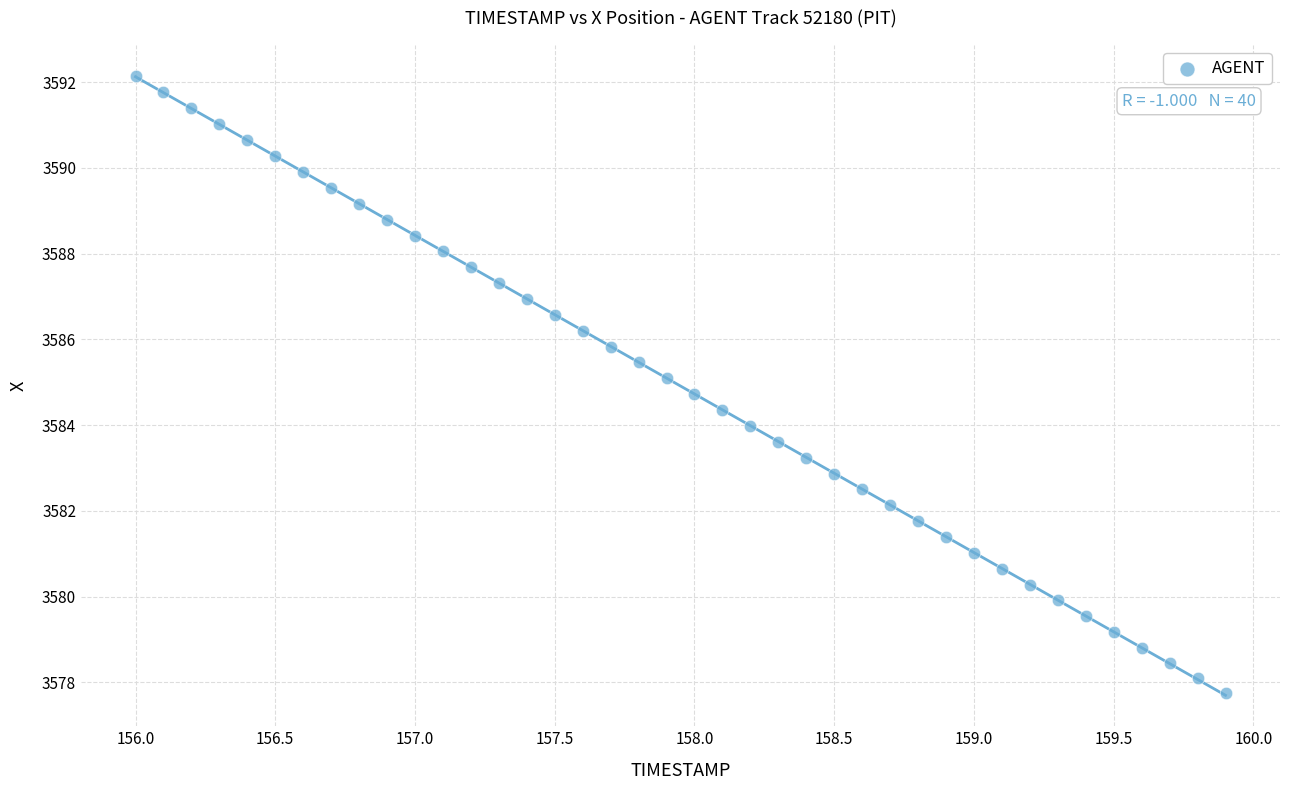

What is the range of X values (max minus min)?

3.9